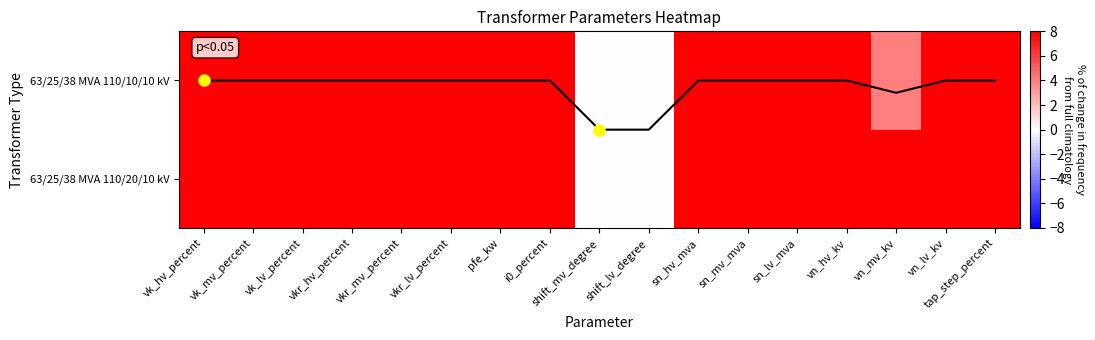

True or false: 63/25/38 MVA 110/20/10 kV has a value of 2 at vkr_lv_percent.

False